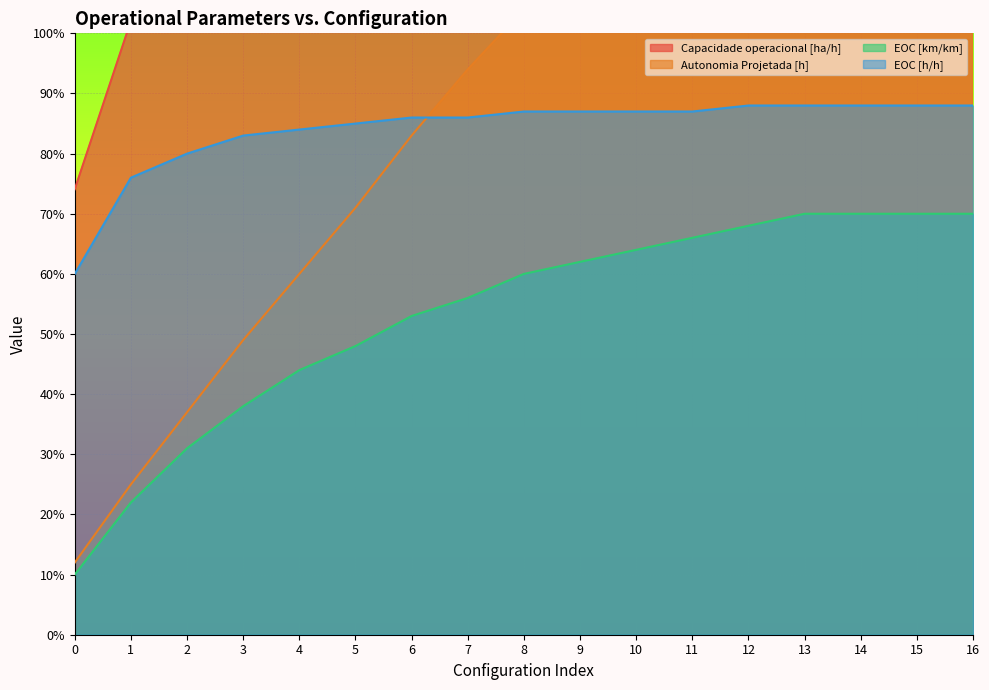

What is the total value across all series at 3?

2.9